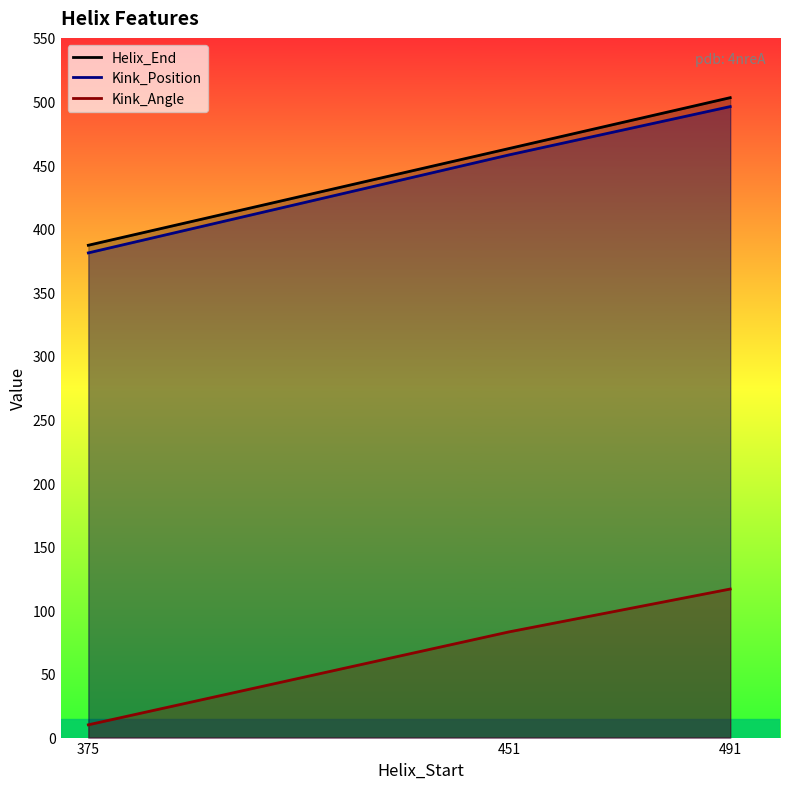

What is the average value of the Kink_Angle series?

70.0